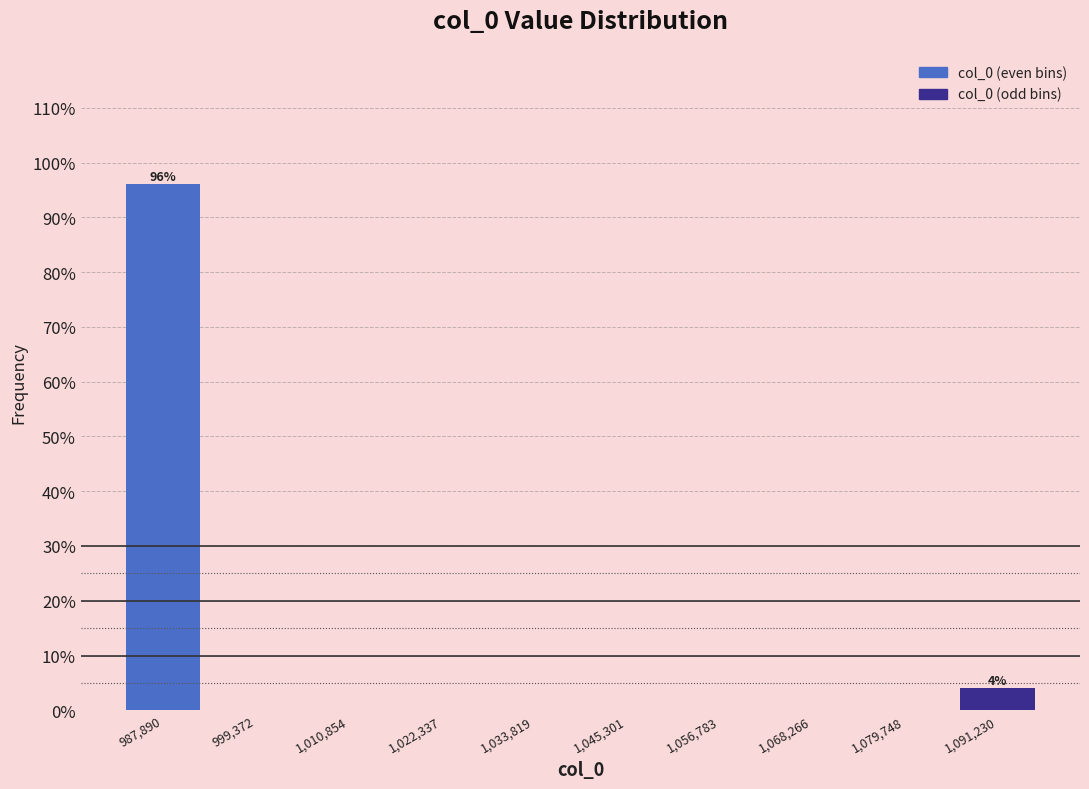

Over which range of the x-axis is the bar tallest?

982000 to 994000